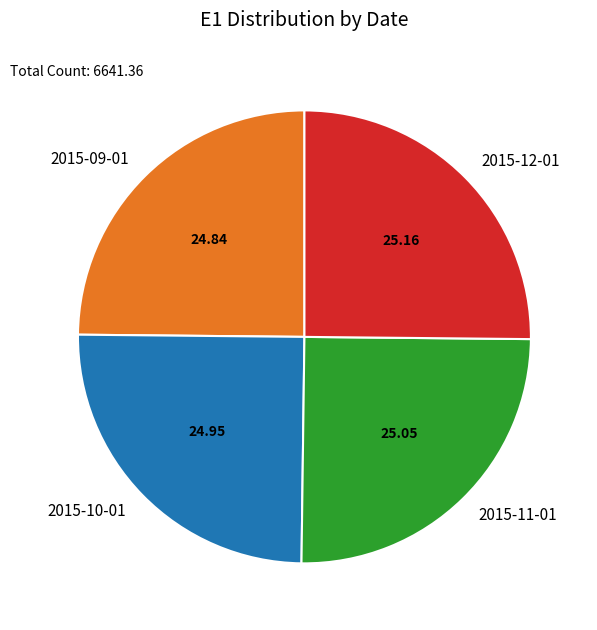

Is there a majority slice in this chart?

No